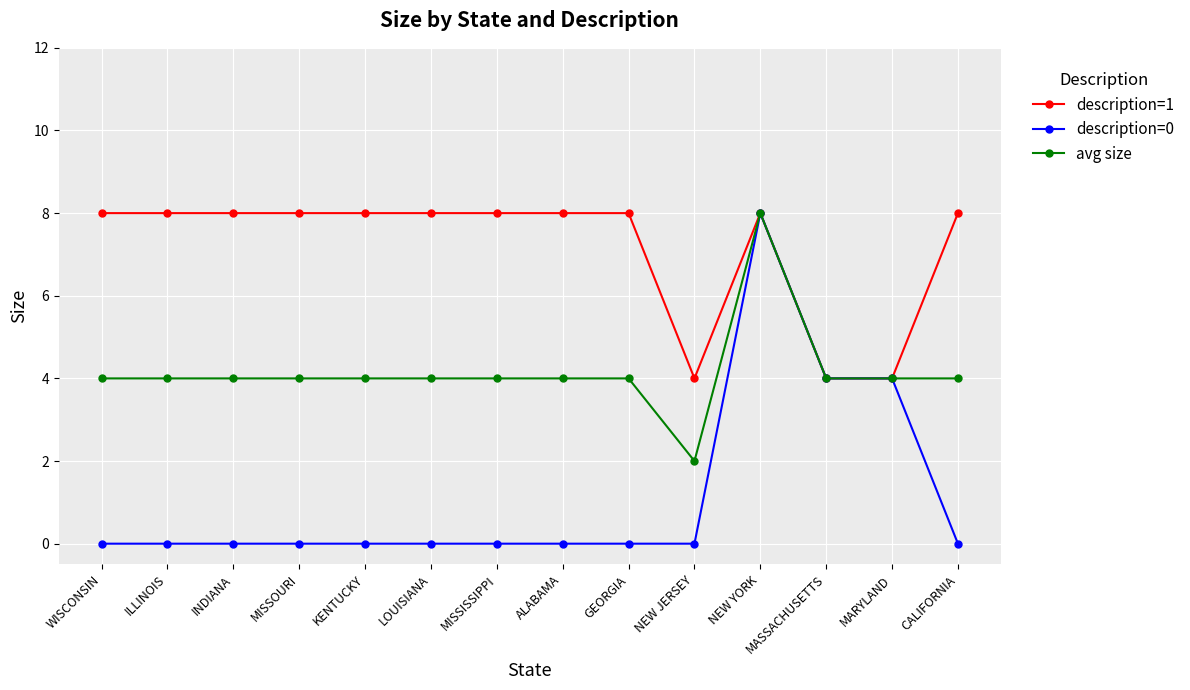

What value does the avg size series have at WISCONSIN?

4